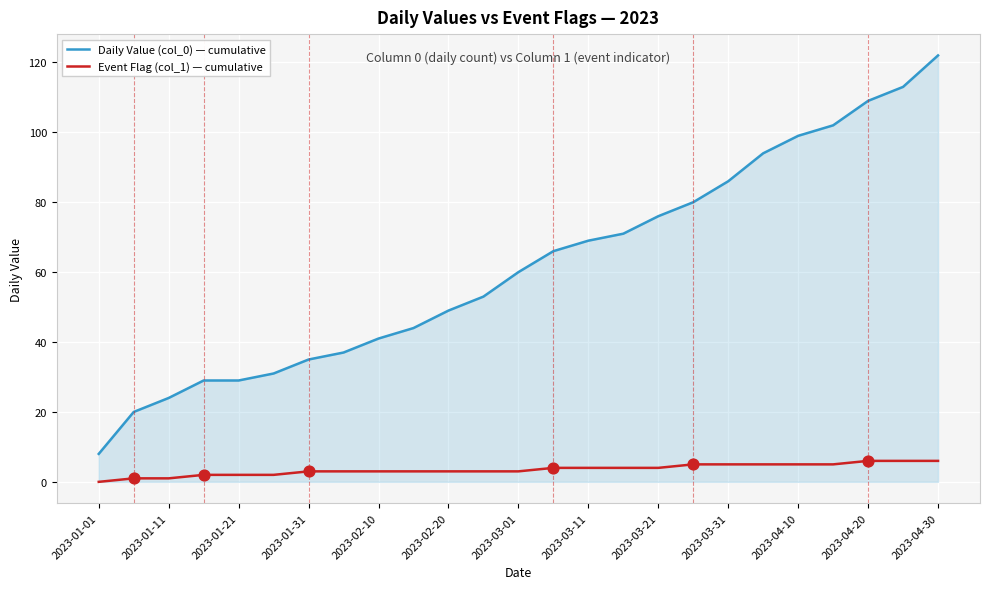

What is the greatest value displayed?

122